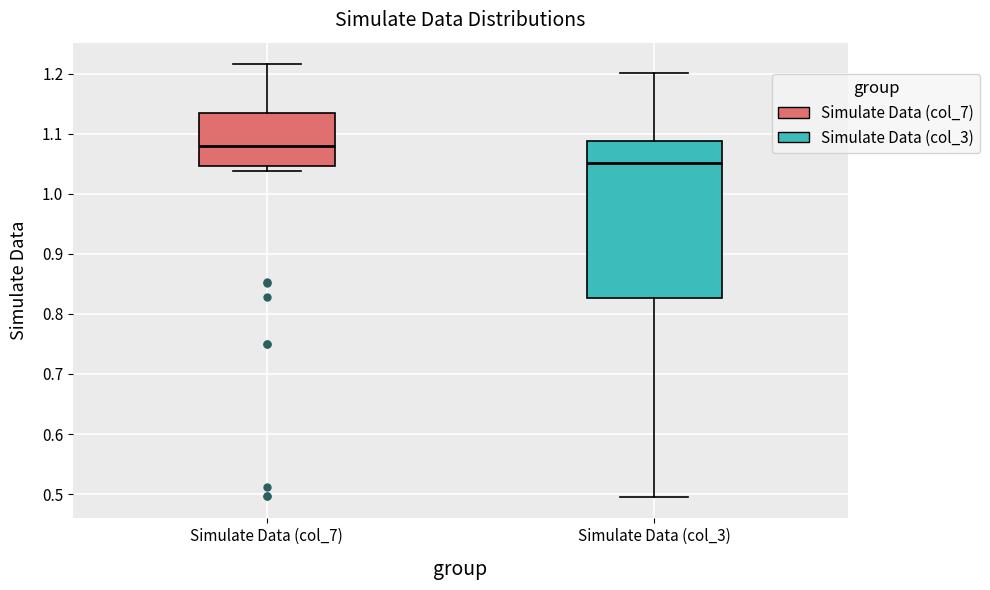

Where does the lower whisker of the box for Simulate Data (col_3) end on the y-axis? The values are not printed on the chart, so give them approximately, as read against the axis.

0.50